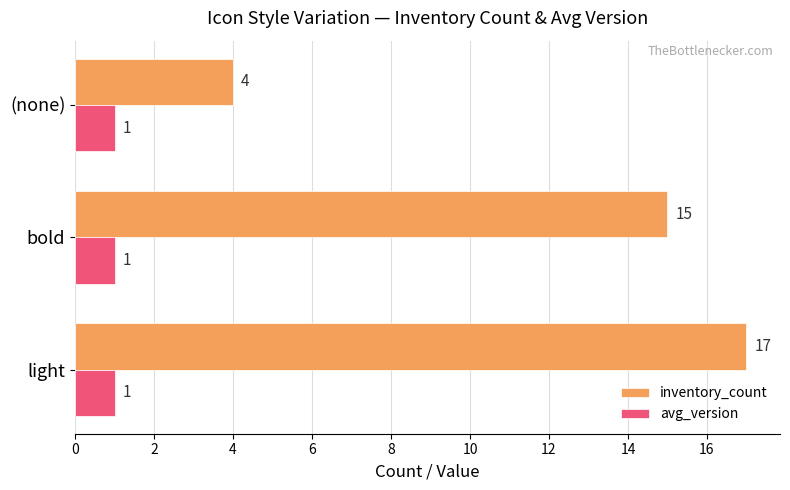

How many series are shown in this chart?

2